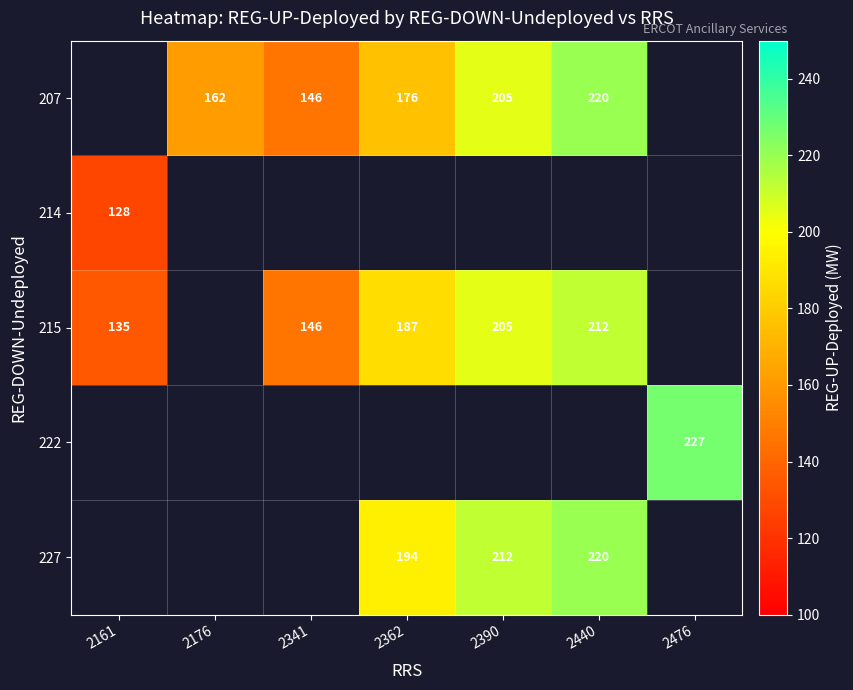

The 227 series shows 220 at 2440. True or false?

True